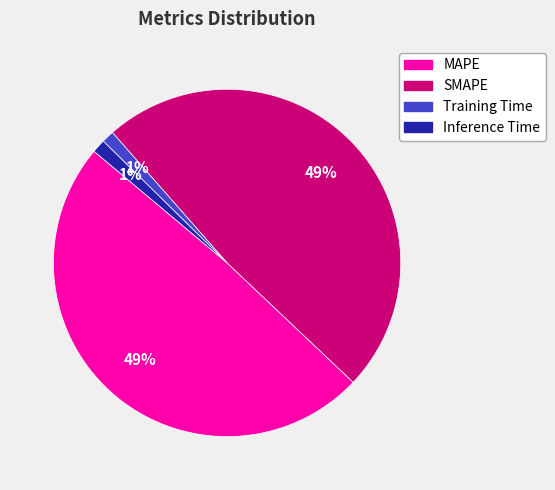

To the nearest percent, what is the difference between the Training Time and MAPE slice percentages?

48%